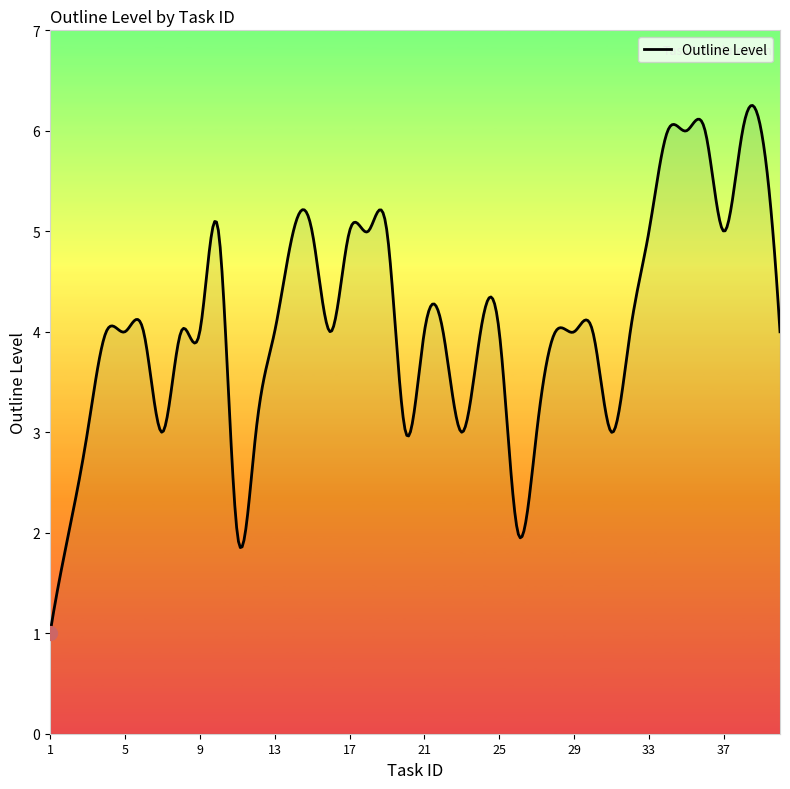

What is the smallest value displayed?

1.0